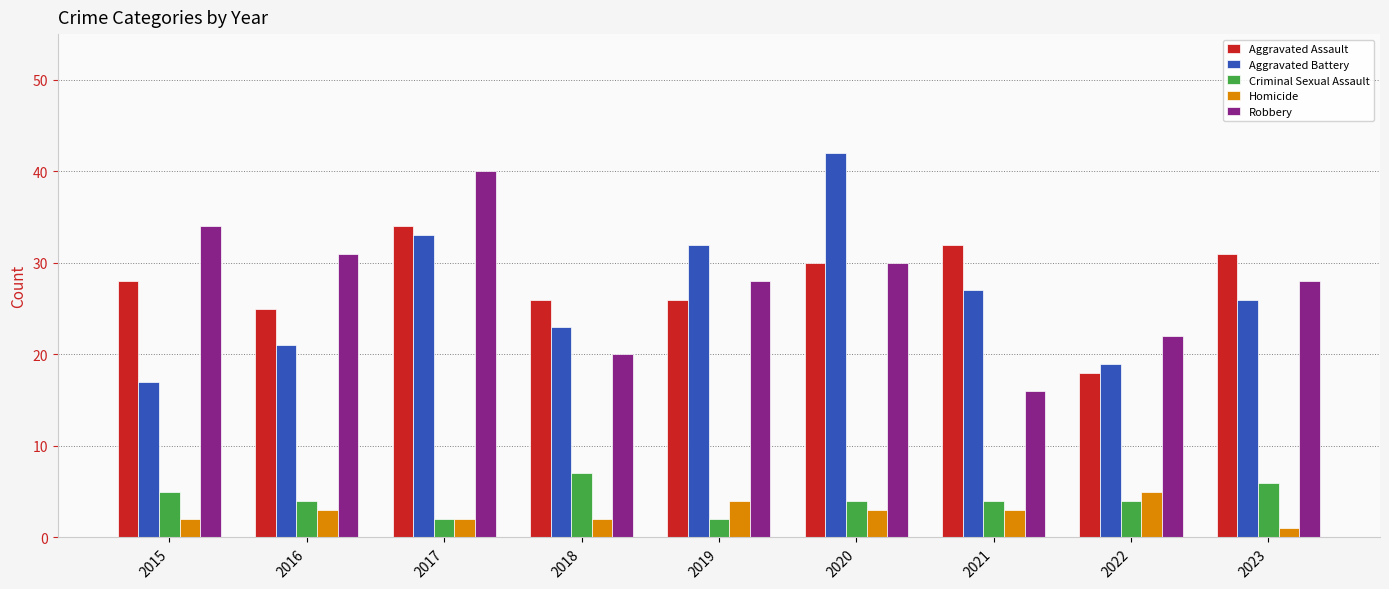

Is the value of Robbery at 2021 greater than the value of Aggravated Assault at 2021?

No